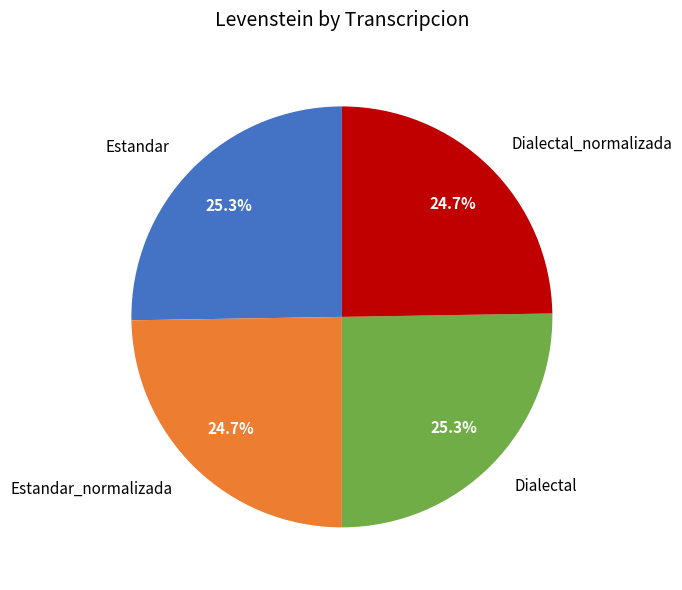

How much of the chart is everything except Dialectal_normalizada?

75.3%